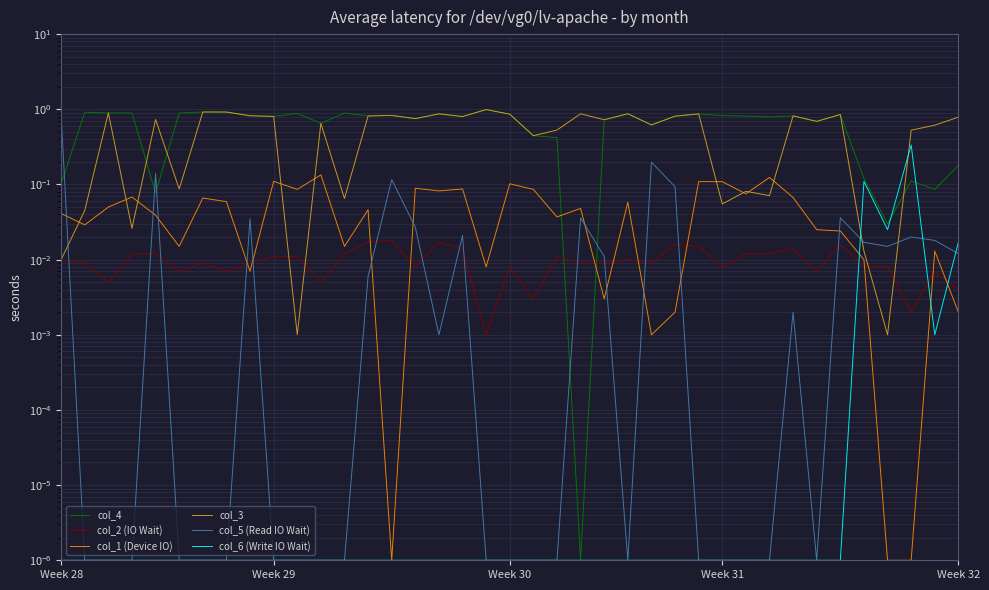

What is the label of the 7th point from the right?

32